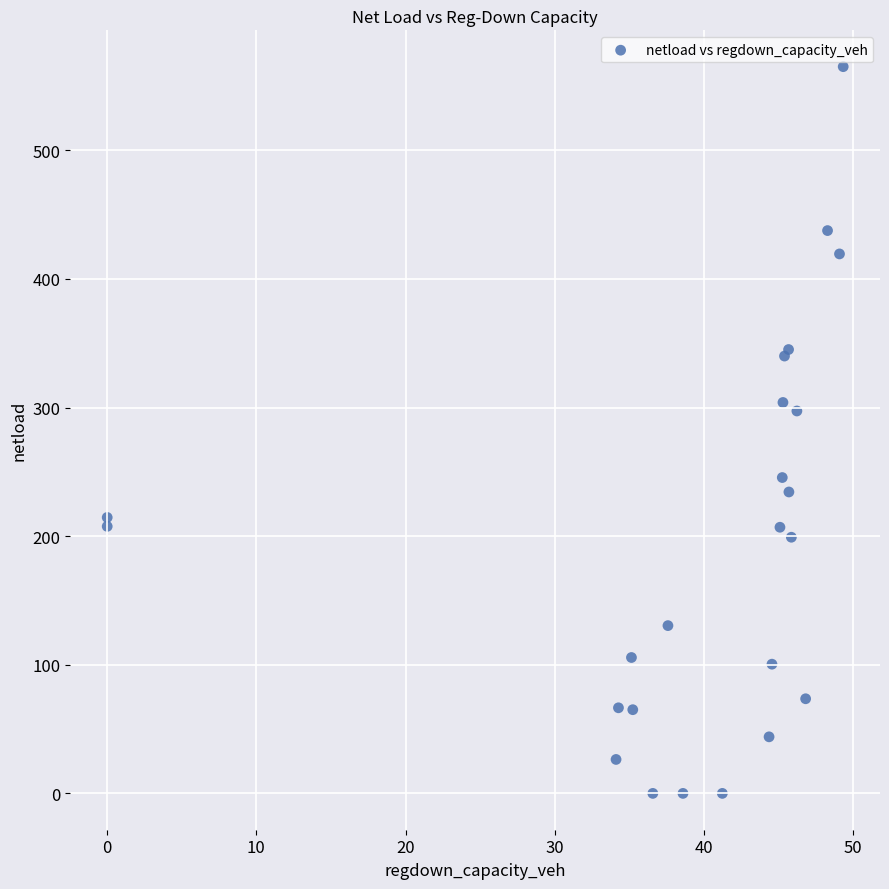

What Y value in the scatter plot is closest to 282?

297.3